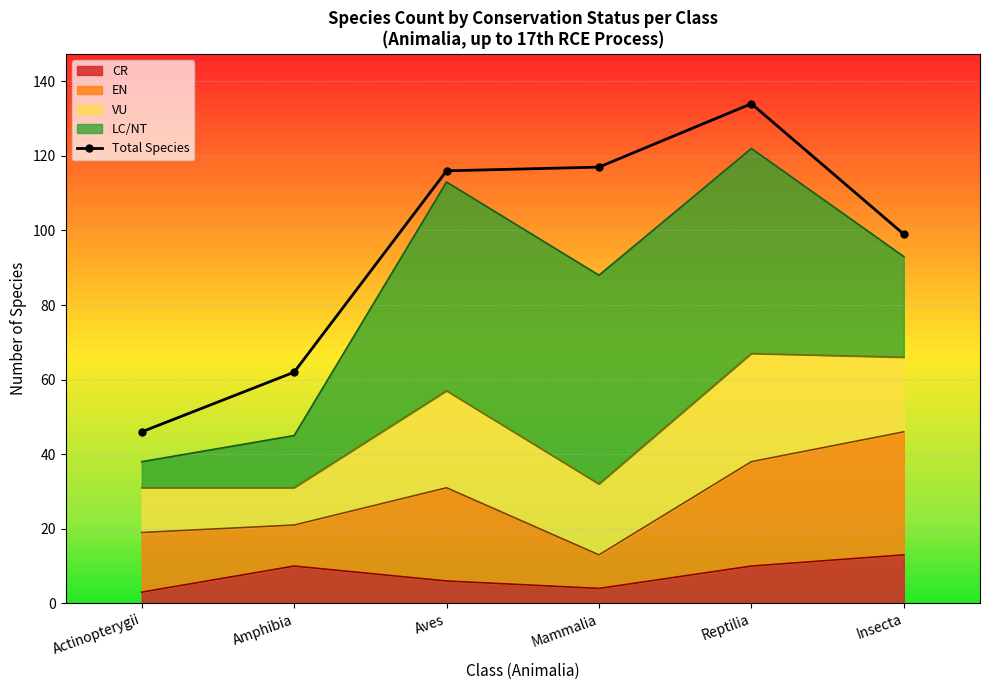

Count the number of values greater than 116.

2